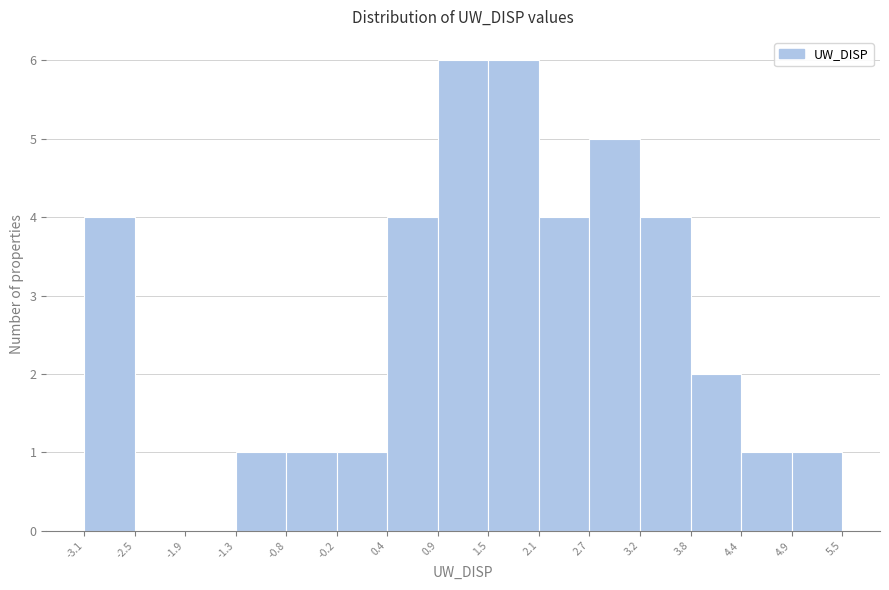

What is the height of the bar covering 2.7 to 3.2 on the x-axis? The values are not printed on the chart, so give them approximately, as read against the axis.

5